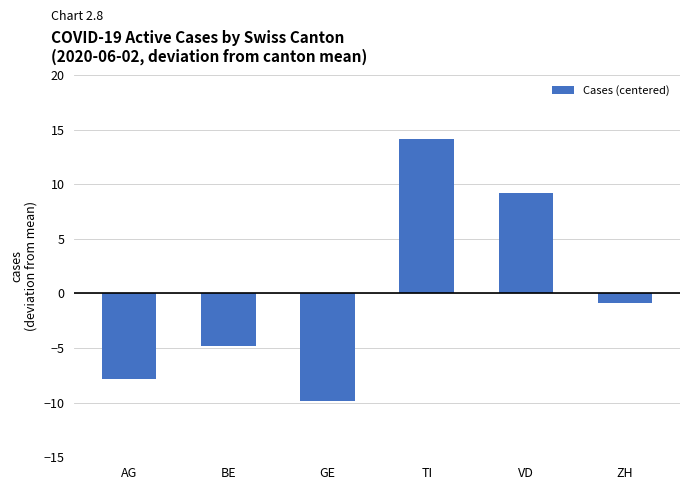

What is the difference between the maximum and minimum values?

24.0